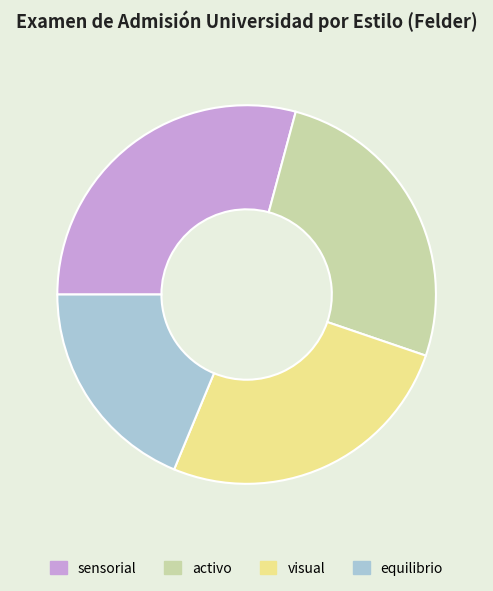

How many segments does this pie chart have?

4